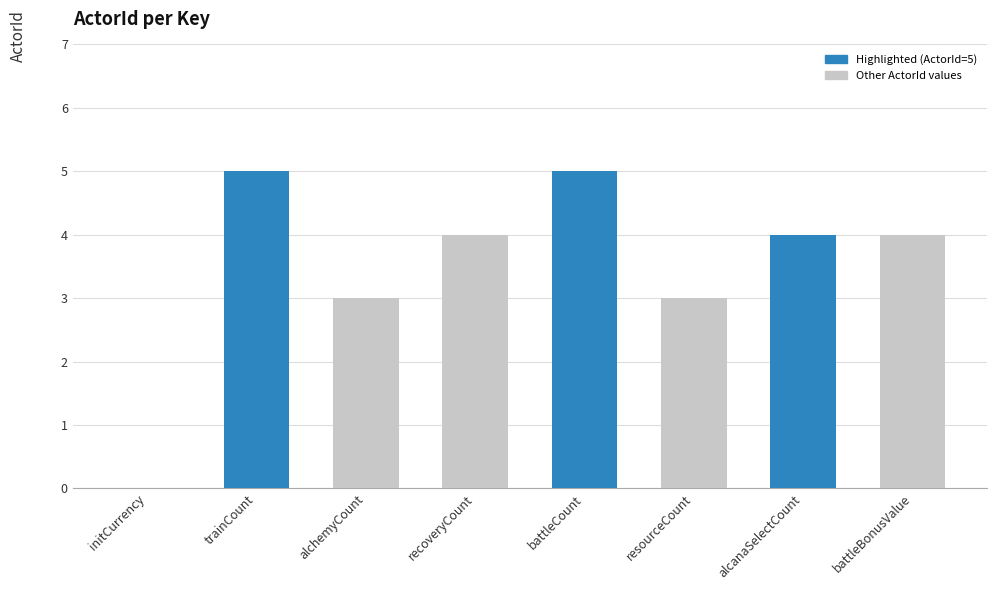

What value does the data have at resourceCount?

3